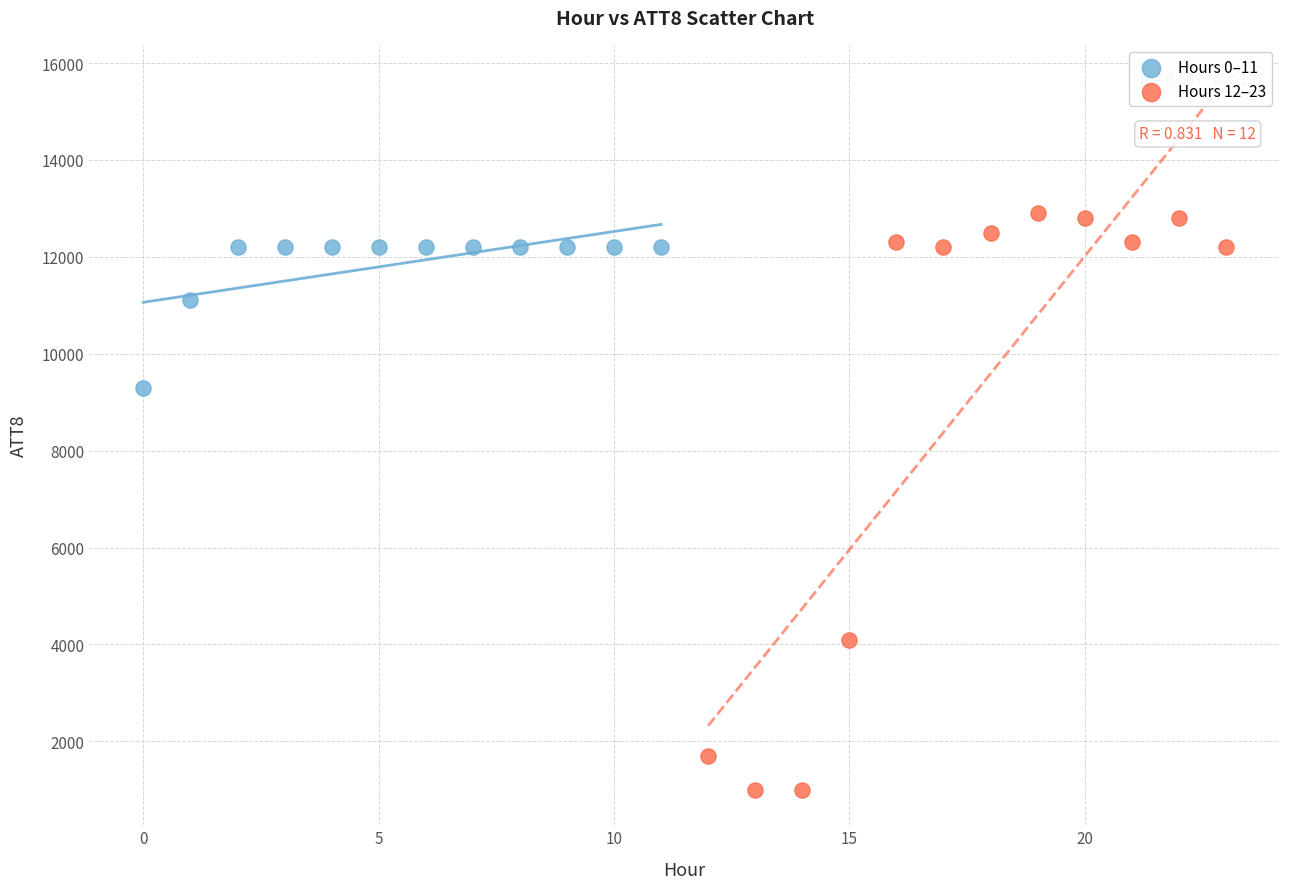

Which series reaches the minimum Y coordinate?

Hours 12–23